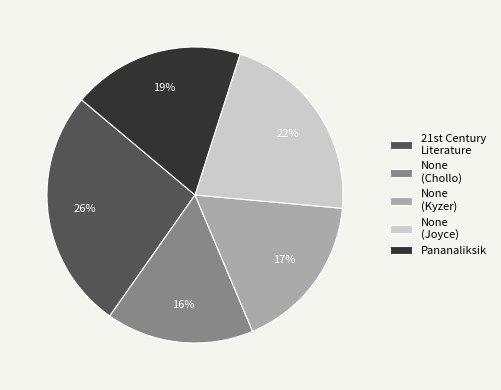

How many segments does this pie chart have?

5